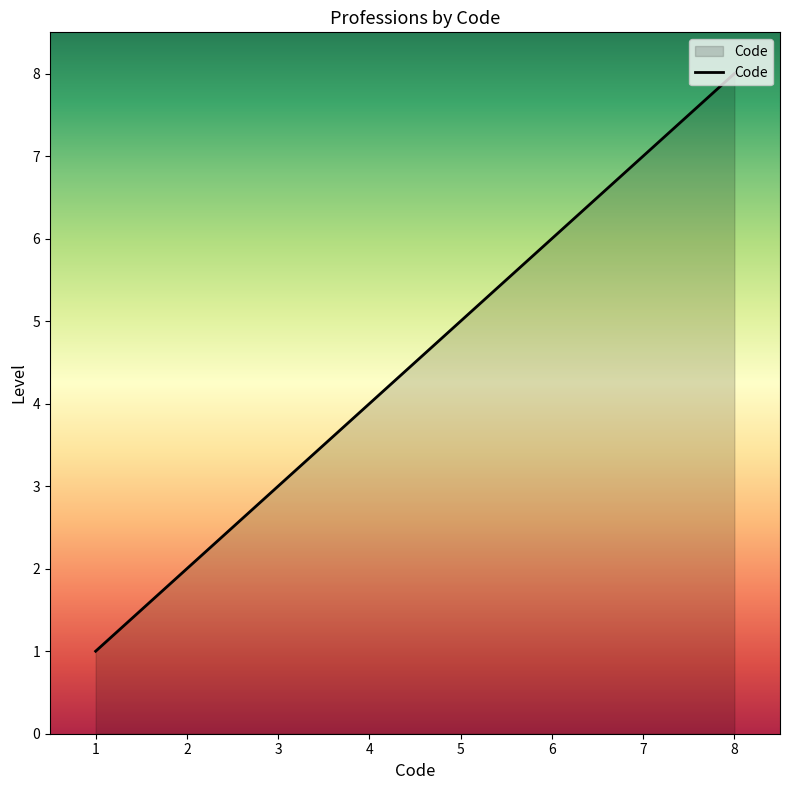

What is the difference between the maximum and minimum values?

7